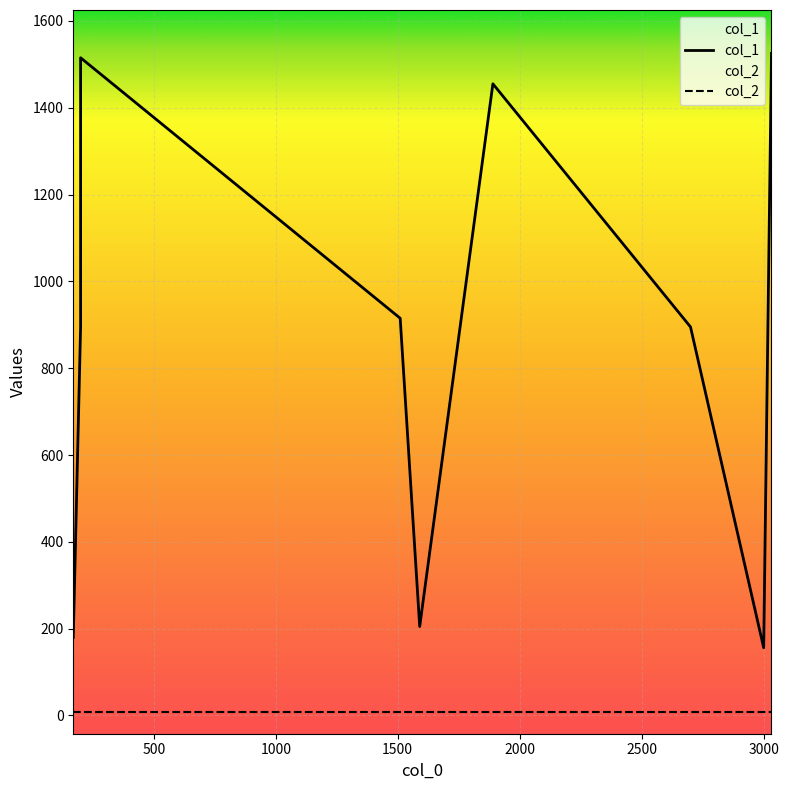

What is the label of the 9th point from the left?

3000